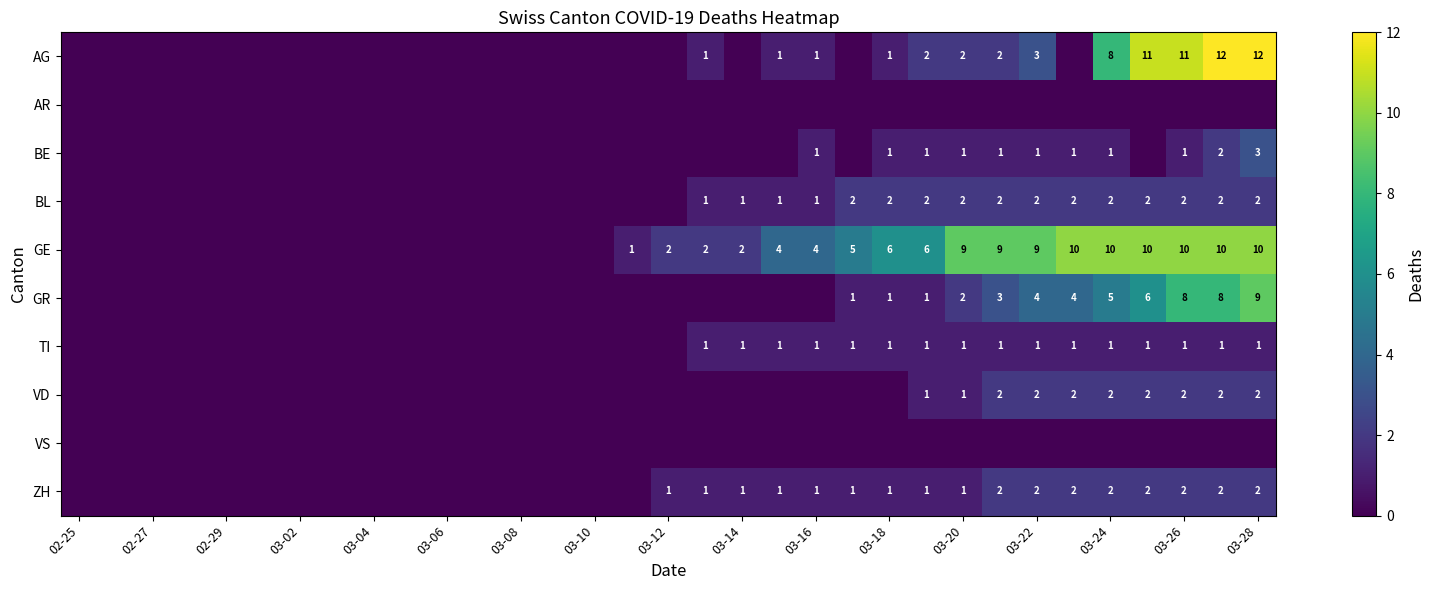

Is it true that VD equals 3 at 03-24?

False